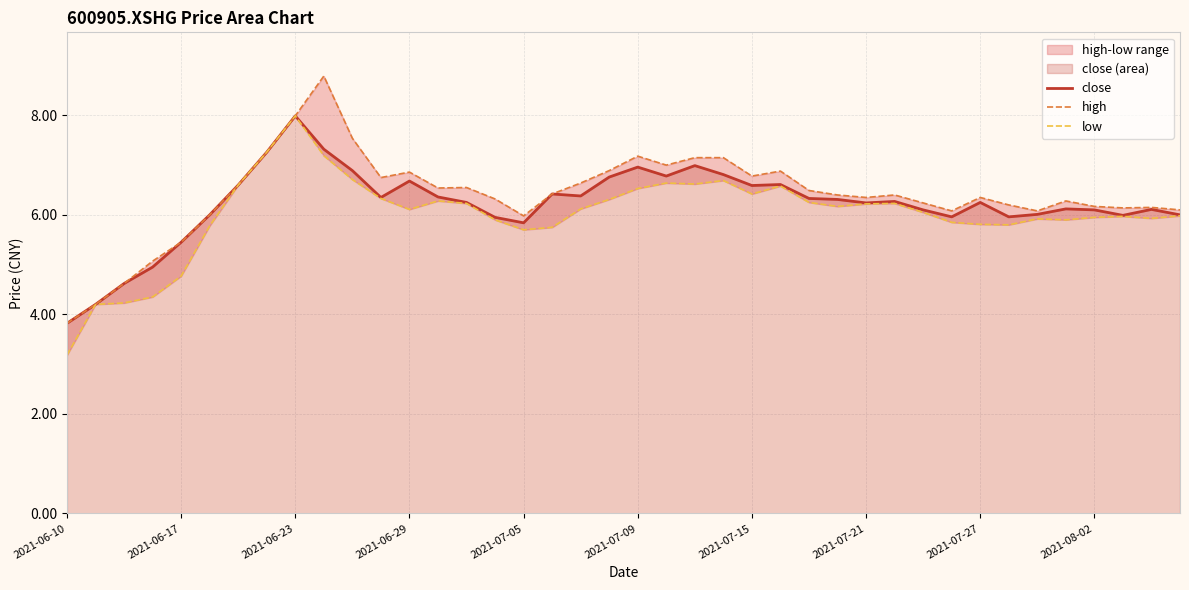

Does the chart have visible grid lines?

Yes